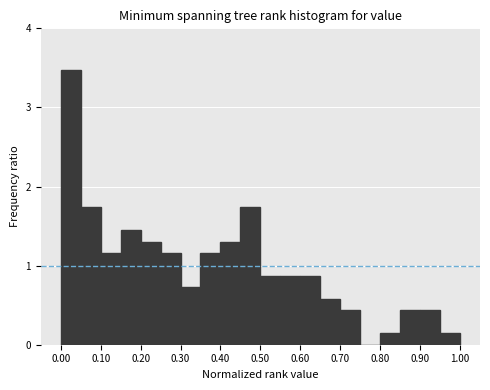

What is the height of the bar covering 0.50 to 0.55 on the x-axis? The values are not printed on the chart, so give them approximately, as read against the axis.

0.9